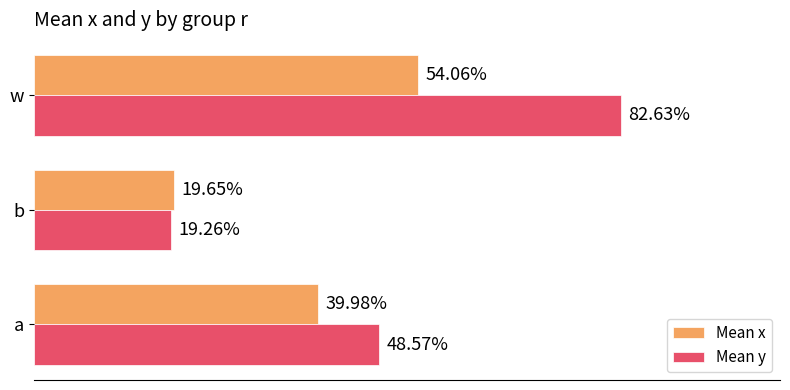

What are all the series names shown in the legend?

Mean x, Mean y